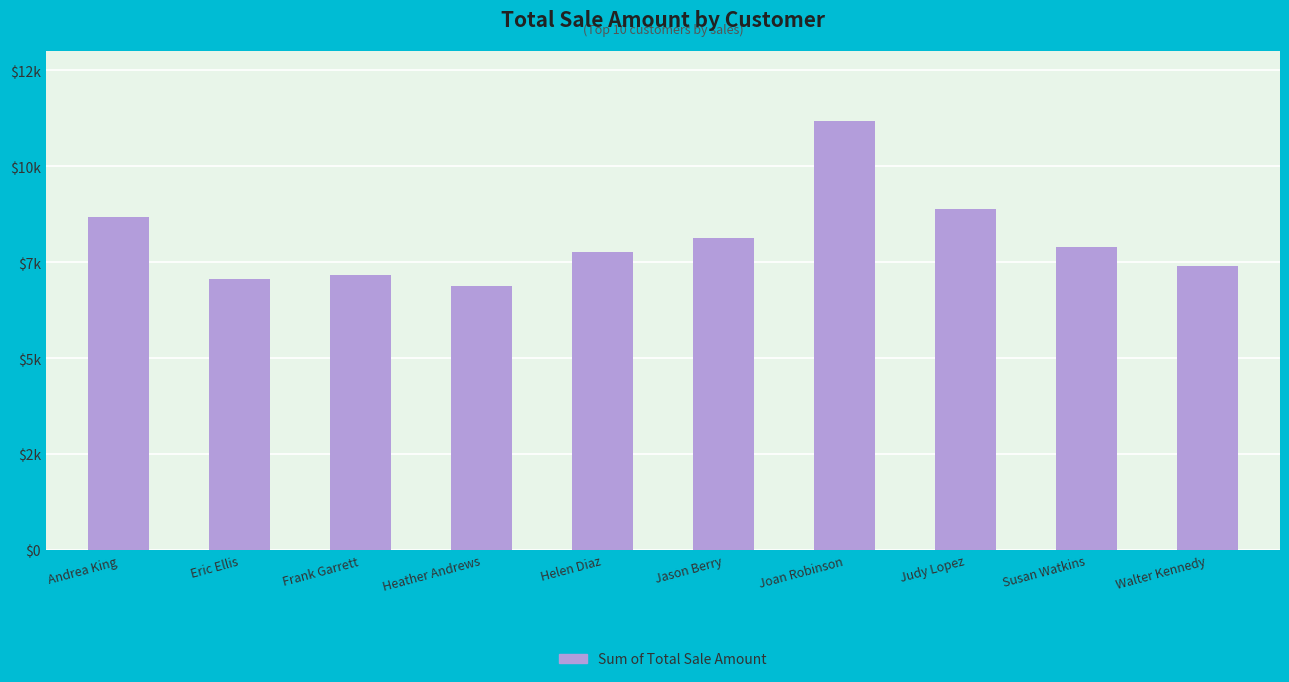

Reading left to right, extract all data points from this chart.

8682.3	7064.2	7161.4	6872.7	7768.9	8138.8	11194.6	8883.3	7886.0	7405.6